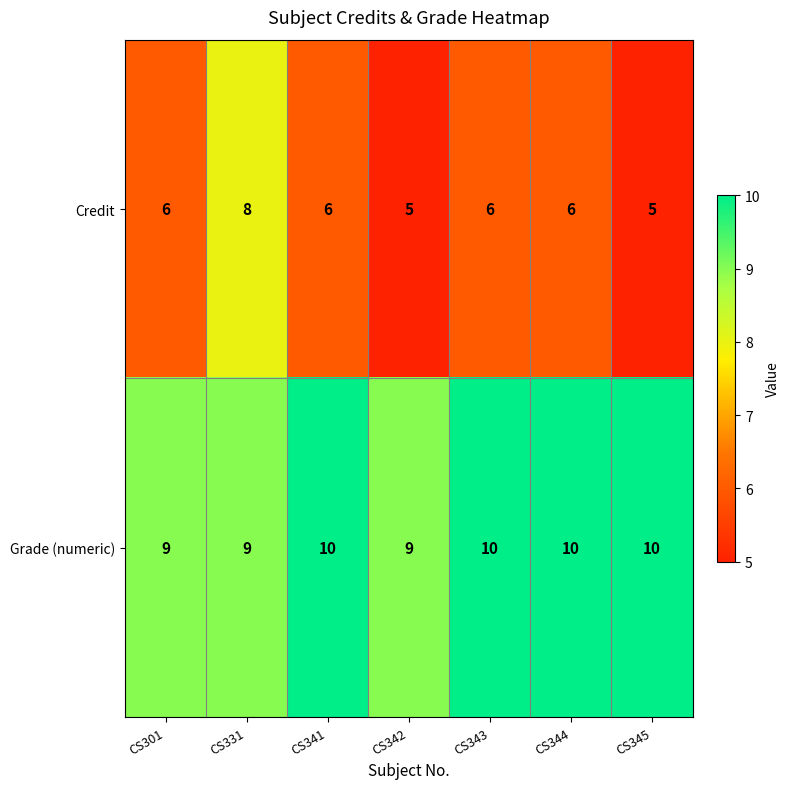

What is the spread (max minus min) of values at CS345?

5